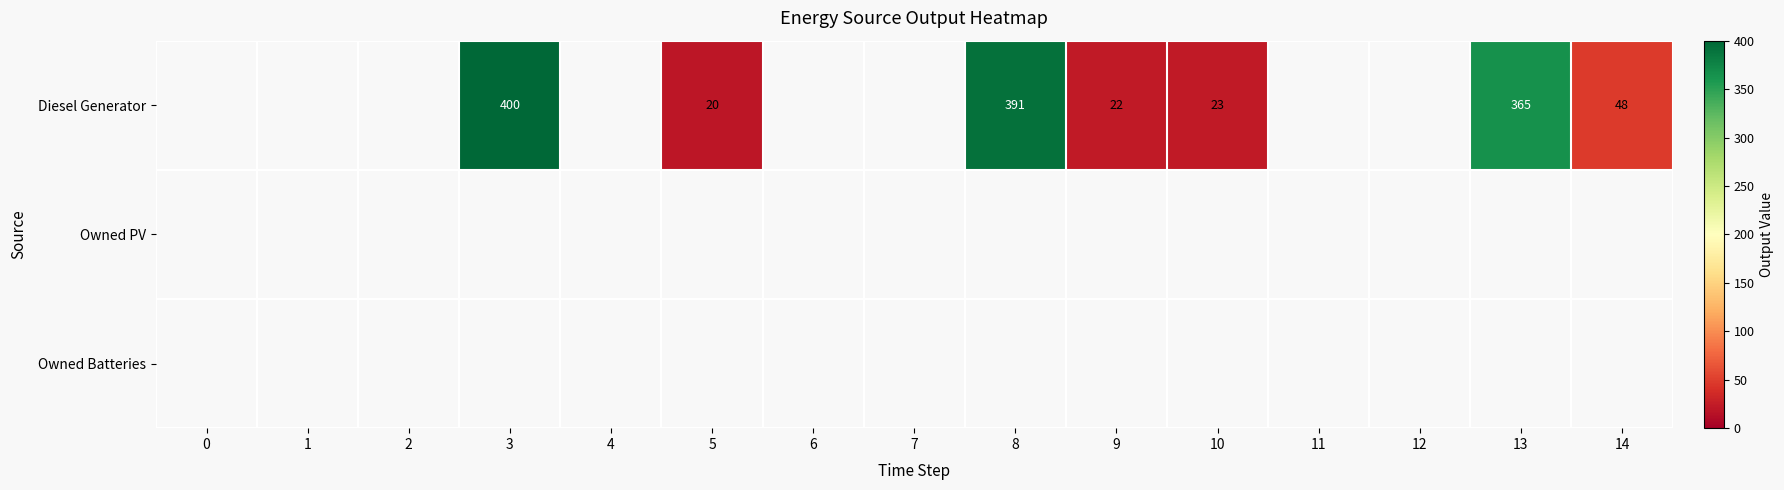

The value of Diesel Generator at 10 is 16. True or false?

False